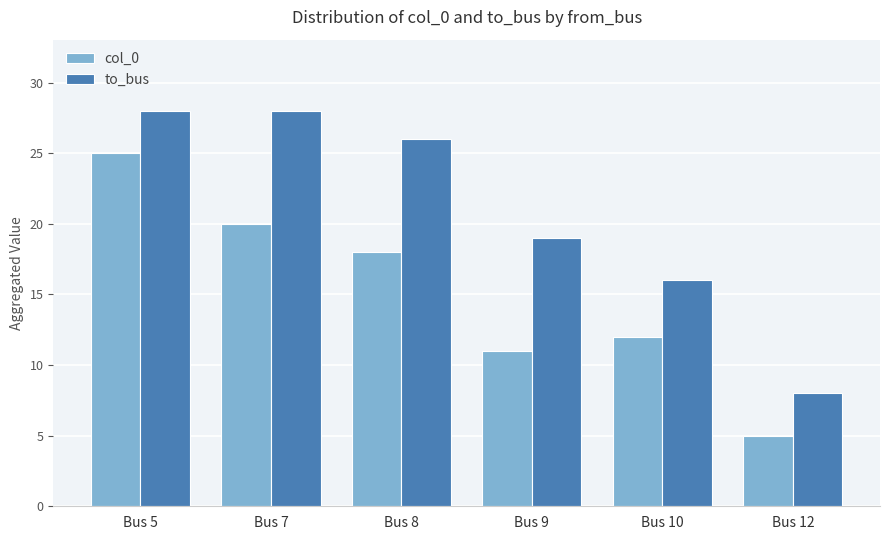

What is the spread (max minus min) of values at Bus 9?

8